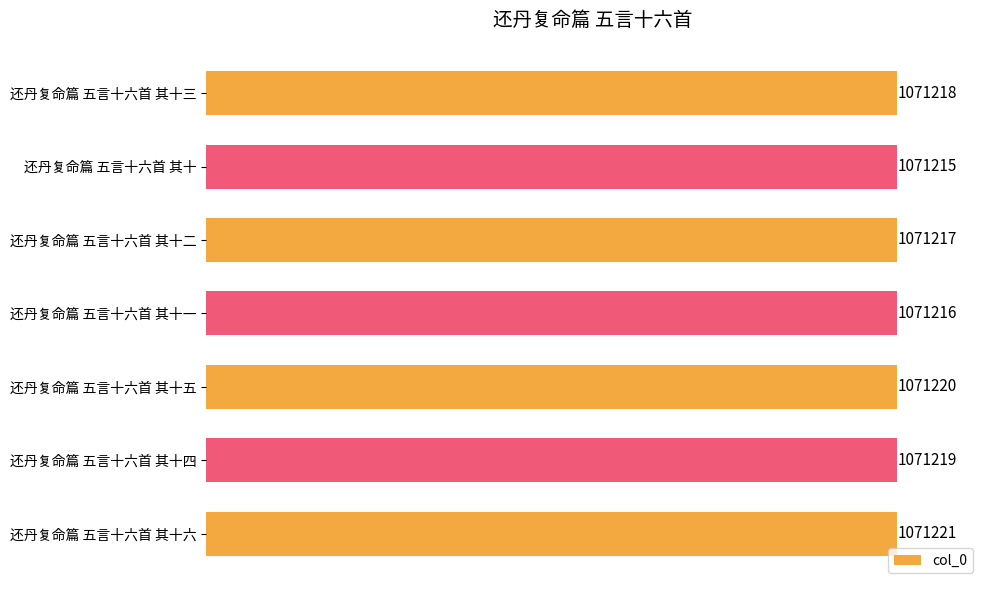

Rank the categories by value from highest to lowest.

还丹复命篇 五言十六首 其十六, 还丹复命篇 五言十六首 其十五, 还丹复命篇 五言十六首 其十四, 还丹复命篇 五言十六首 其十三, 还丹复命篇 五言十六首 其十二, 还丹复命篇 五言十六首 其十一, 还丹复命篇 五言十六首 其十